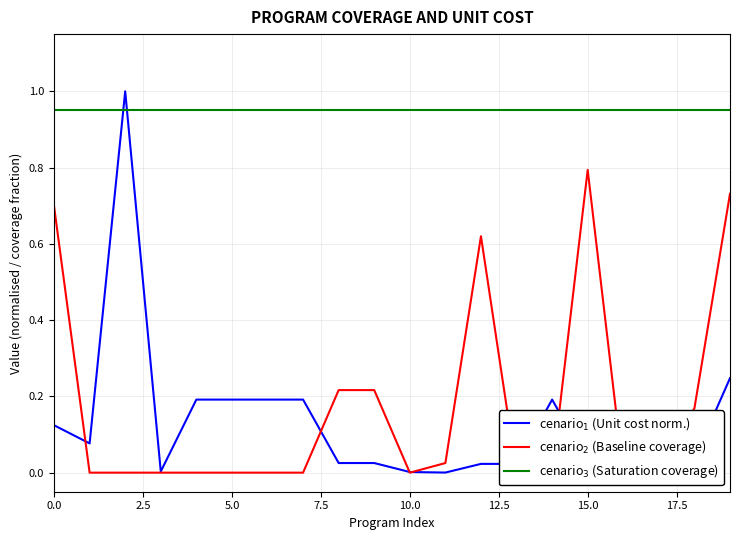

True or false: cenario$_3$ (Saturation coverage) and cenario$_2$ (Baseline coverage) cross at least once.

False